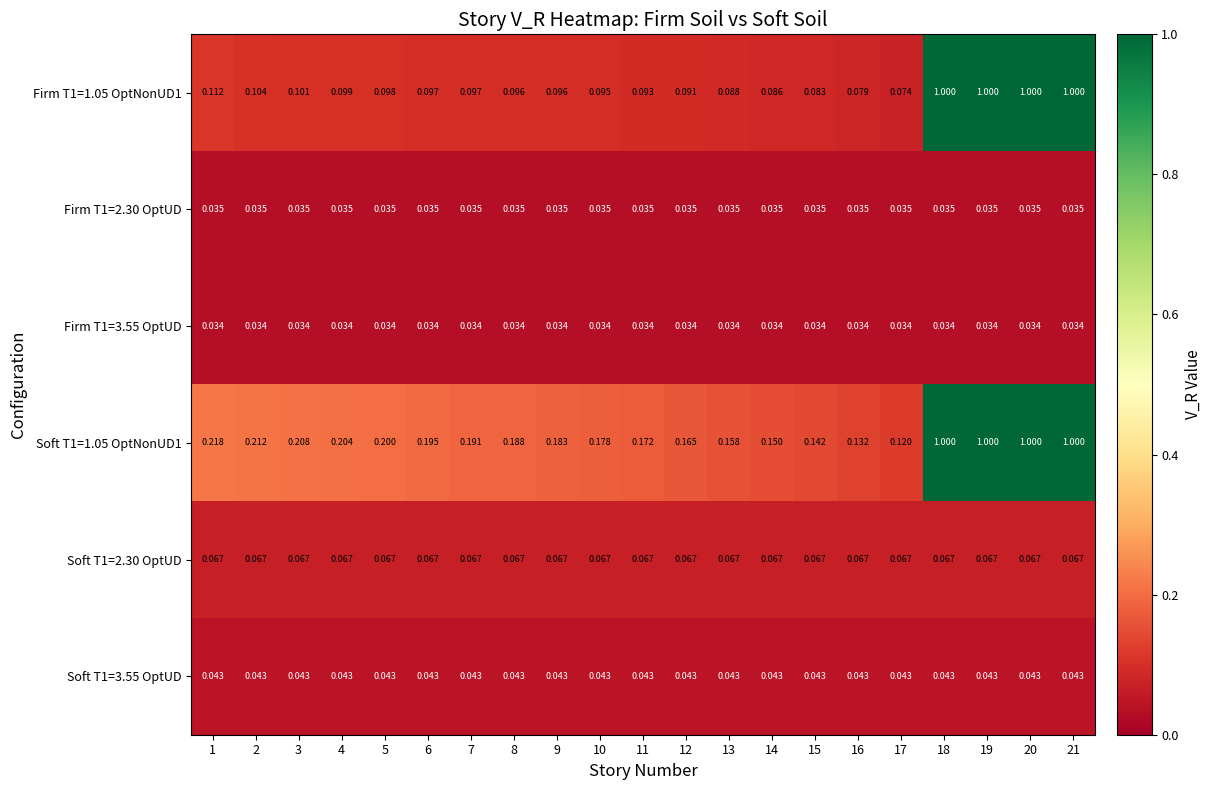

What is the greatest value displayed?

1.0